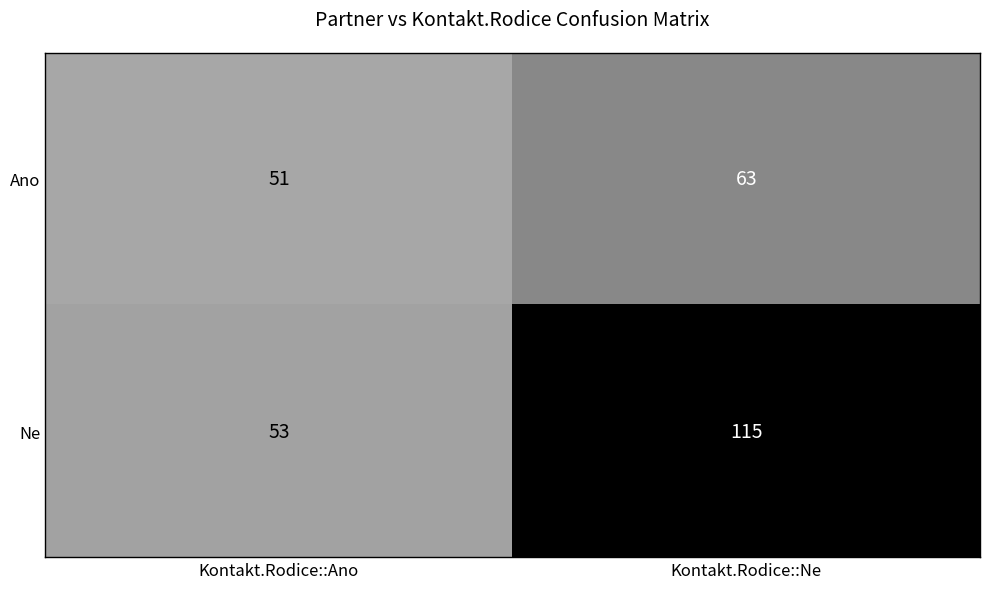

Reading left to right, extract all data points from this chart.

Ano: Kontakt.Rodice::Ano=51	Kontakt.Rodice::Ne=63
Ne: Kontakt.Rodice::Ano=53	Kontakt.Rodice::Ne=115